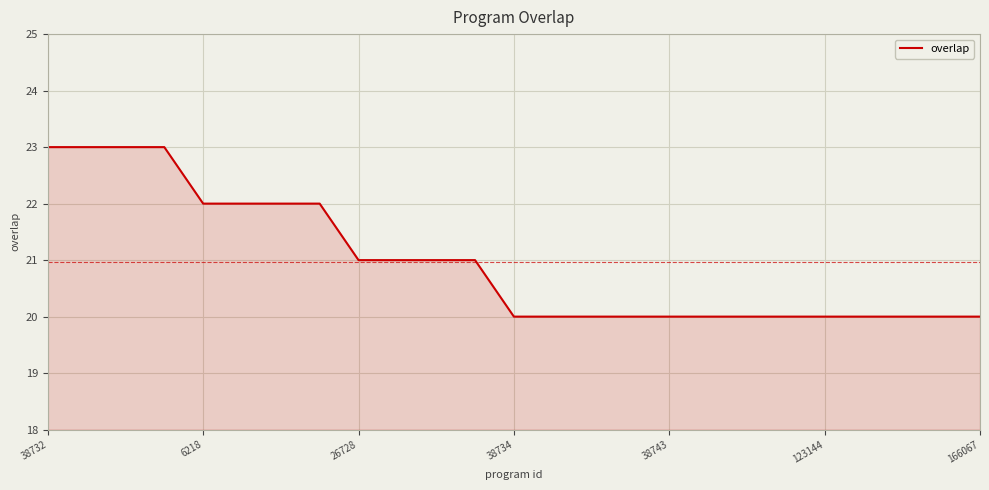

What is the difference between the maximum and minimum values?

3